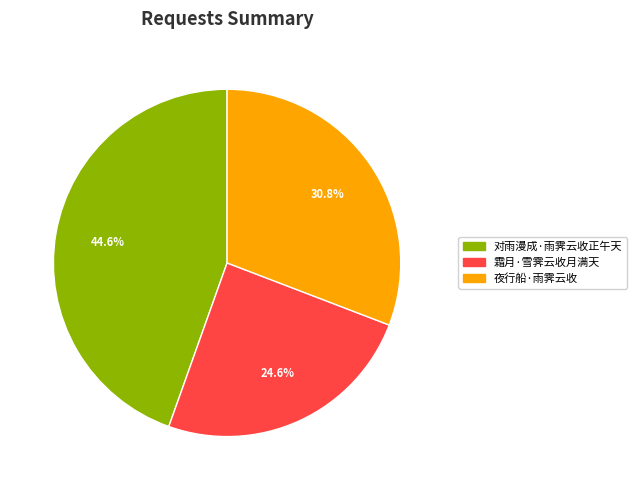

Does 霜月·雪霁云收月满天 account for over 50% of the chart?

No